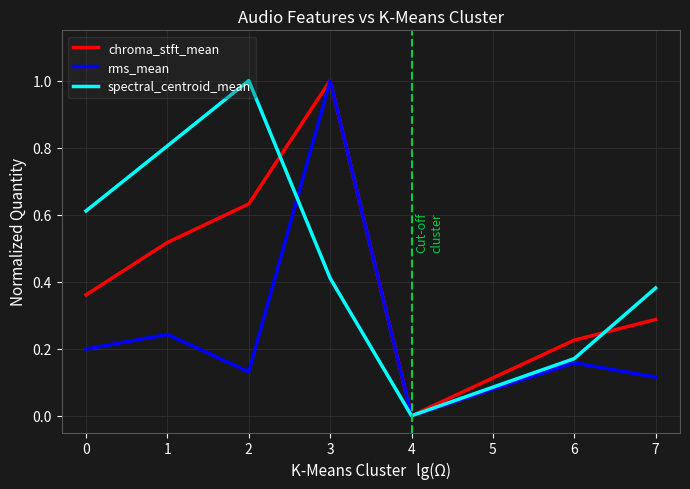

Is the value of spectral_centroid_mean at 4 greater than the value of chroma_stft_mean at 6?

No